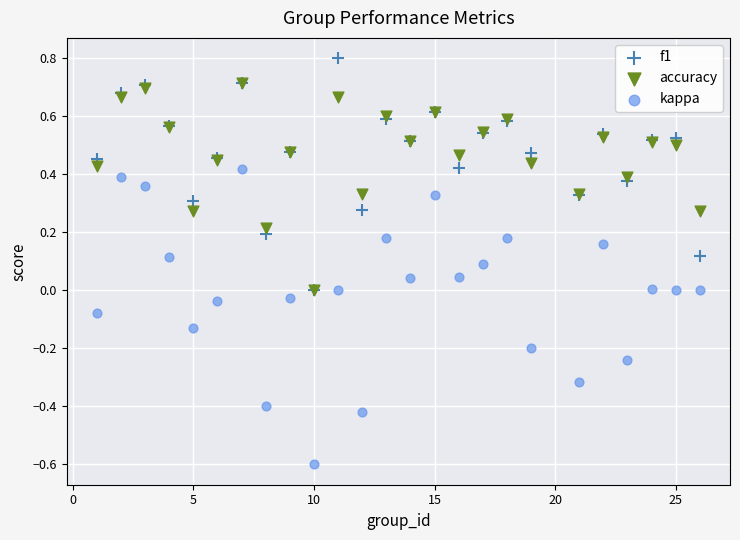

Which series reaches the maximum Y coordinate?

f1